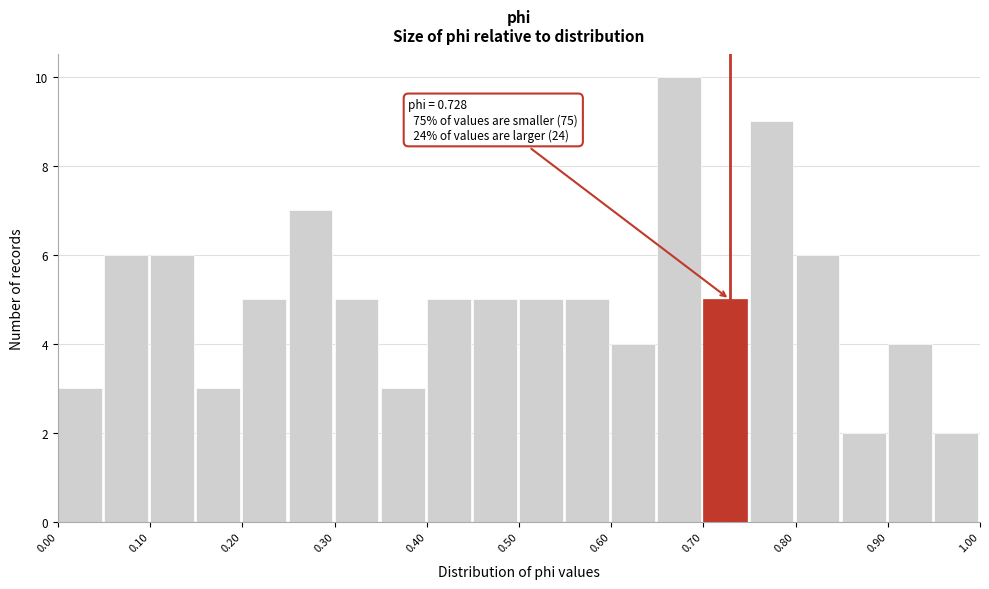

Which range on the x-axis has the tallest bar?

0.65 to 0.70